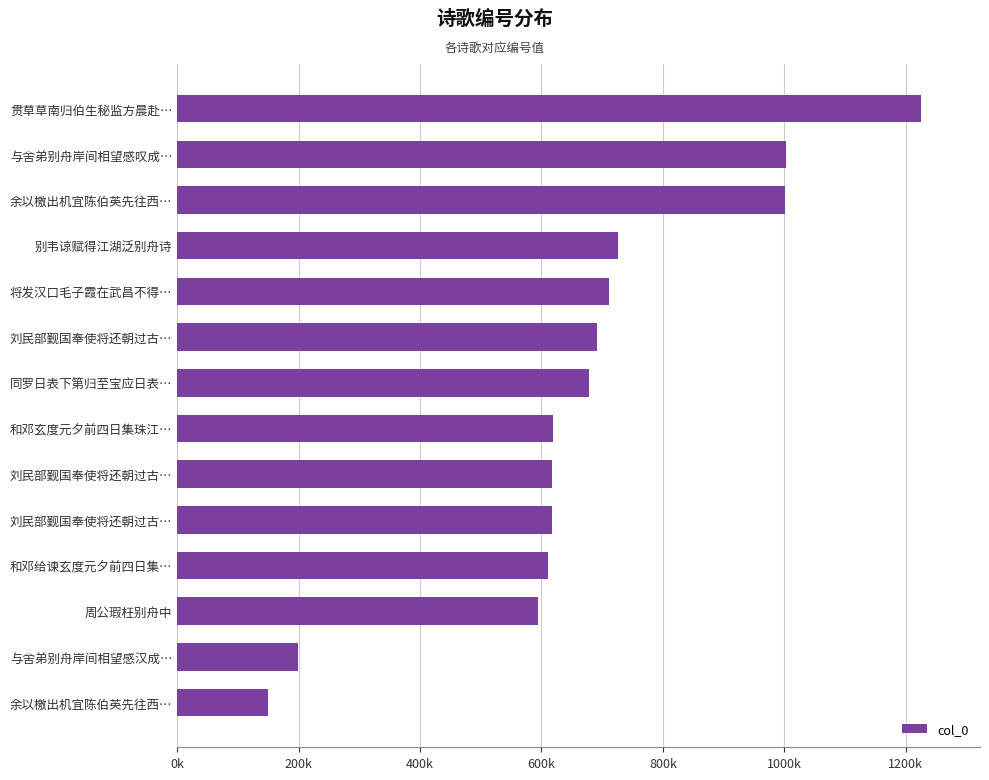

Are the bars horizontal?

Yes